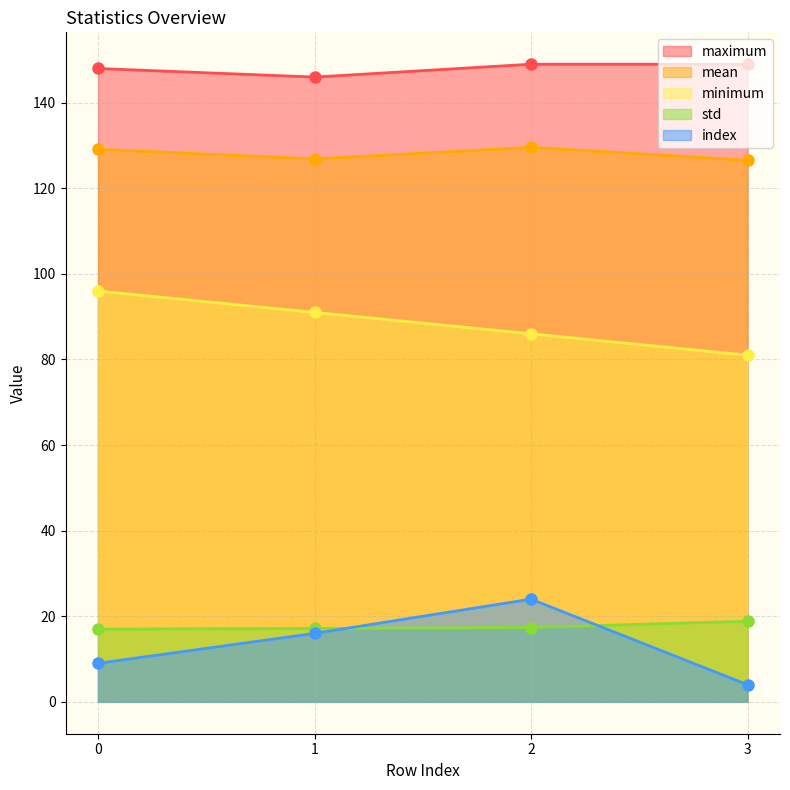

Reading left to right, transcribe all the data shown in this chart.

maximum: 148.0	146.0	149.0	149.0
mean: 129.1	126.9	129.6	126.6
minimum: 96.0	91.0	86.0	81.0
std: 17.0	17.1	17.4	18.8
index: 9.0	16.0	24.0	4.0